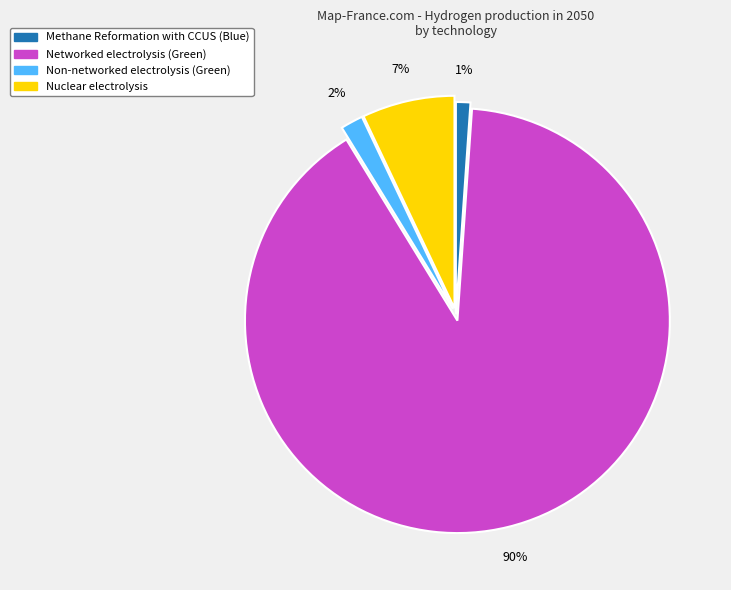

To the nearest percent, what is the difference between the Non-networked electrolysis (Green) and Networked electrolysis (Green) slice percentages?

88%